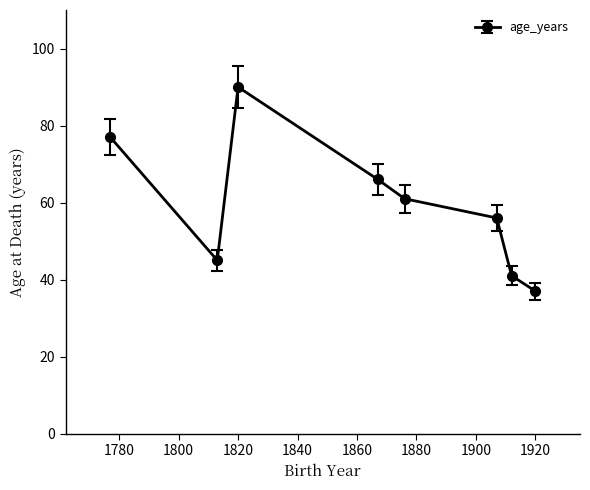

How many lines are shown in the chart?

1